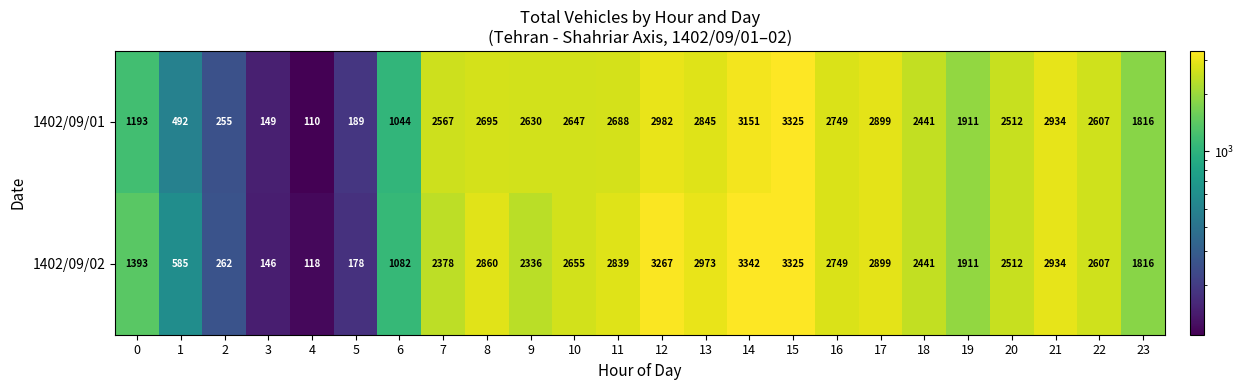

What is the minimum value shown in the chart?

110